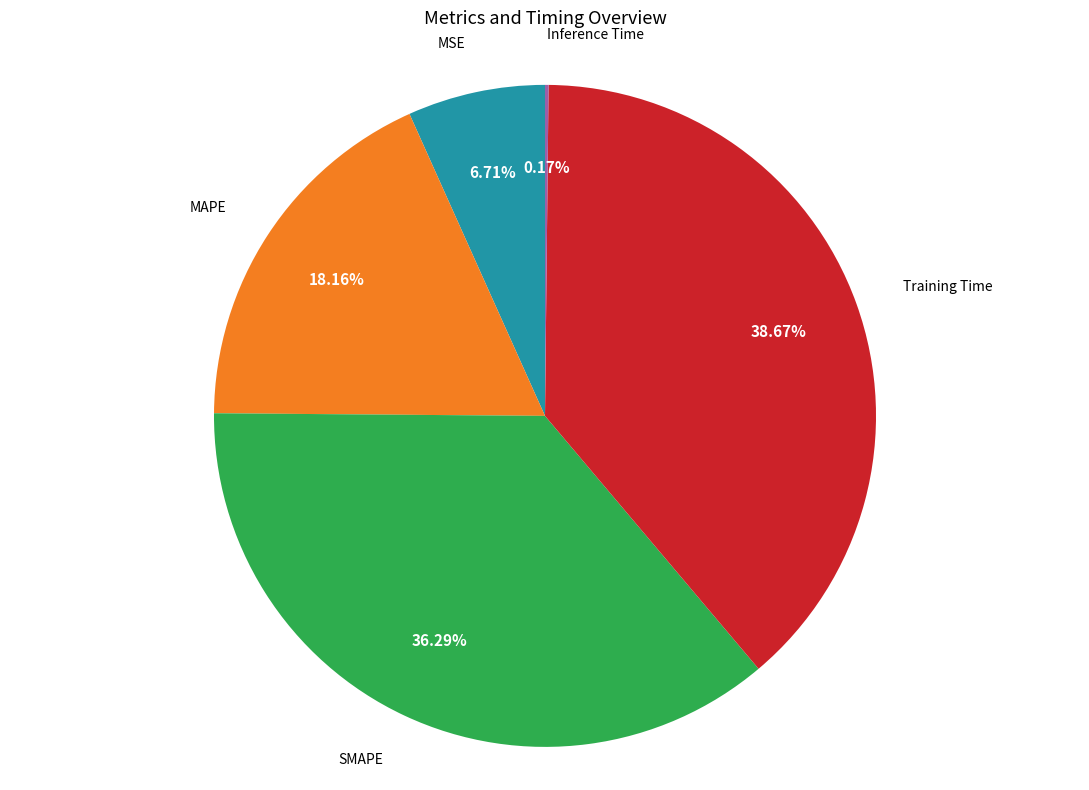

Does any single category account for the majority?

No